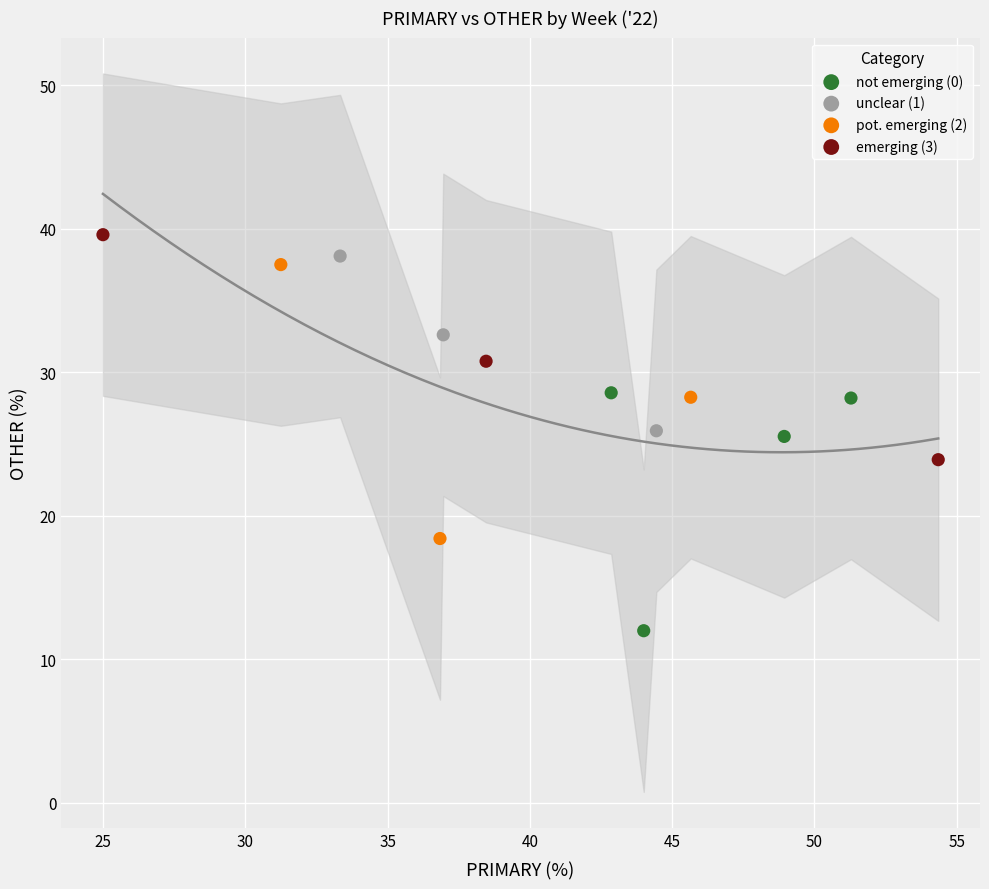

Which series reaches the minimum Y coordinate?

not emerging (0)